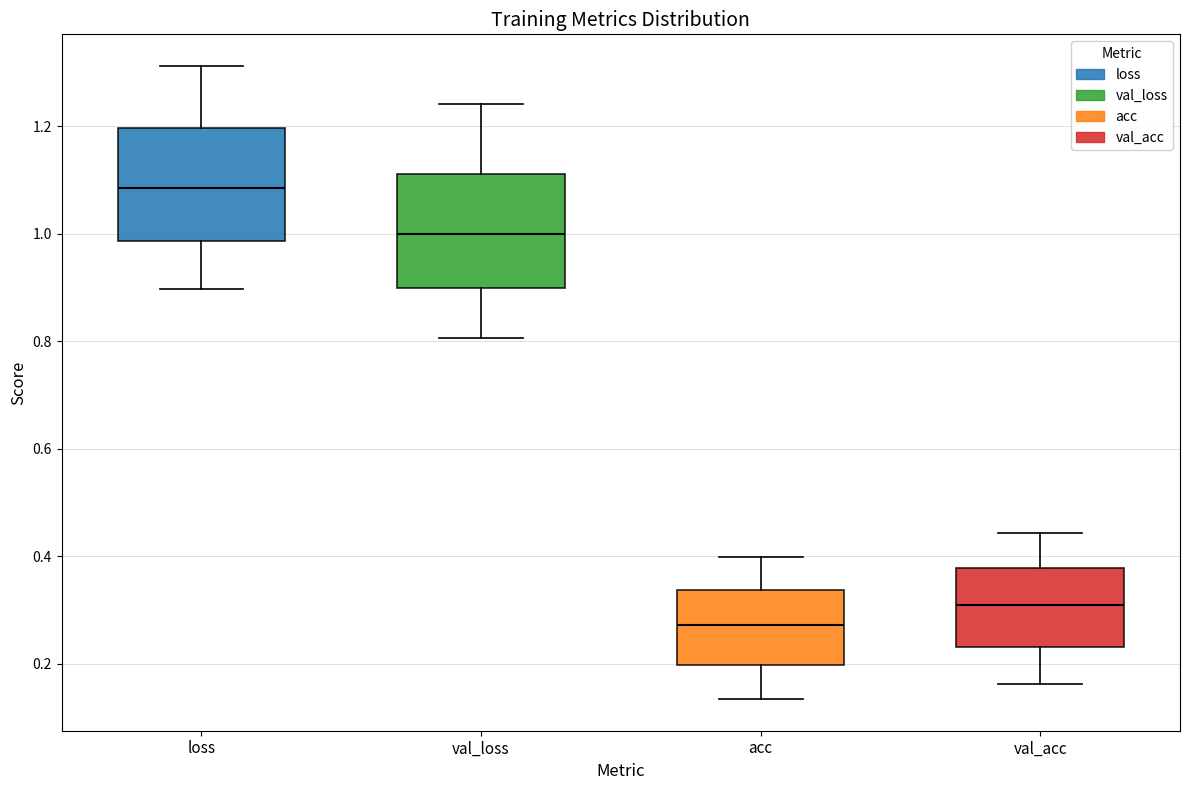

Reading left to right, read every box against the y-axis: the position of its median line, the range the box covers, and the ends of its whiskers. The values are not printed on the chart, so give them approximately, as read against the axis.

loss: median 1.08, box 0.98 to 1.20, whiskers 0.90 to 1.32
val_loss: median 1.00, box 0.90 to 1.12, whiskers 0.80 to 1.24
acc: median 0.28, box 0.20 to 0.34, whiskers 0.14 to 0.40
val_acc: median 0.30, box 0.24 to 0.38, whiskers 0.16 to 0.44